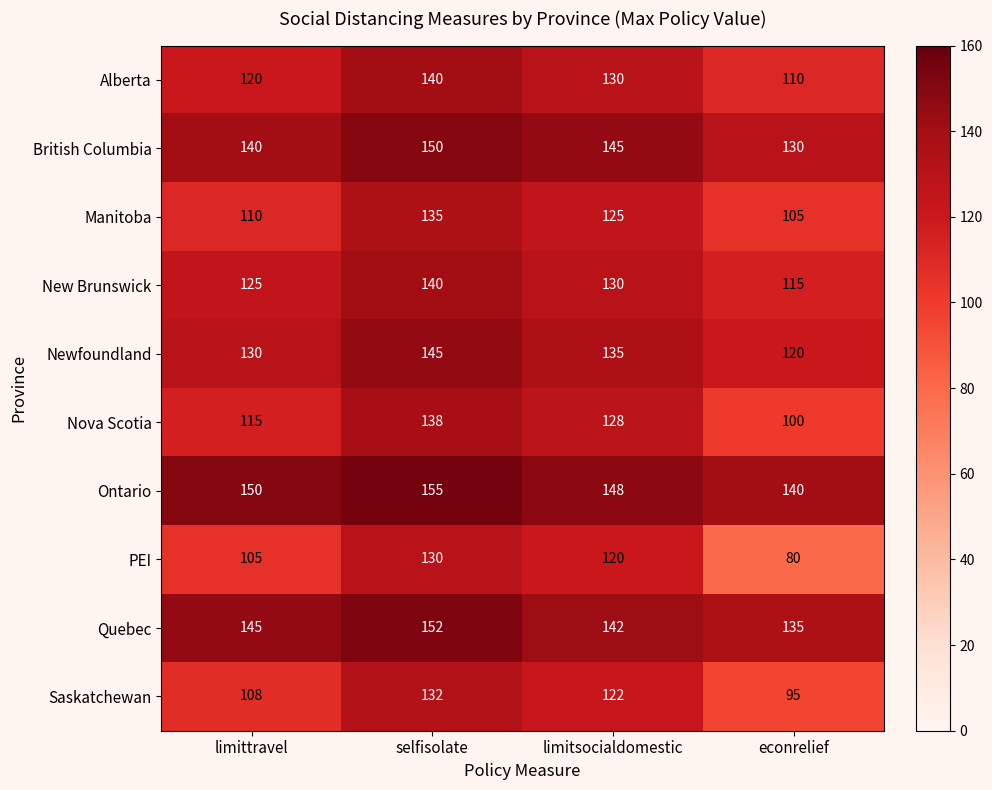

What is the difference between the maximum and minimum values in the British Columbia series?

20